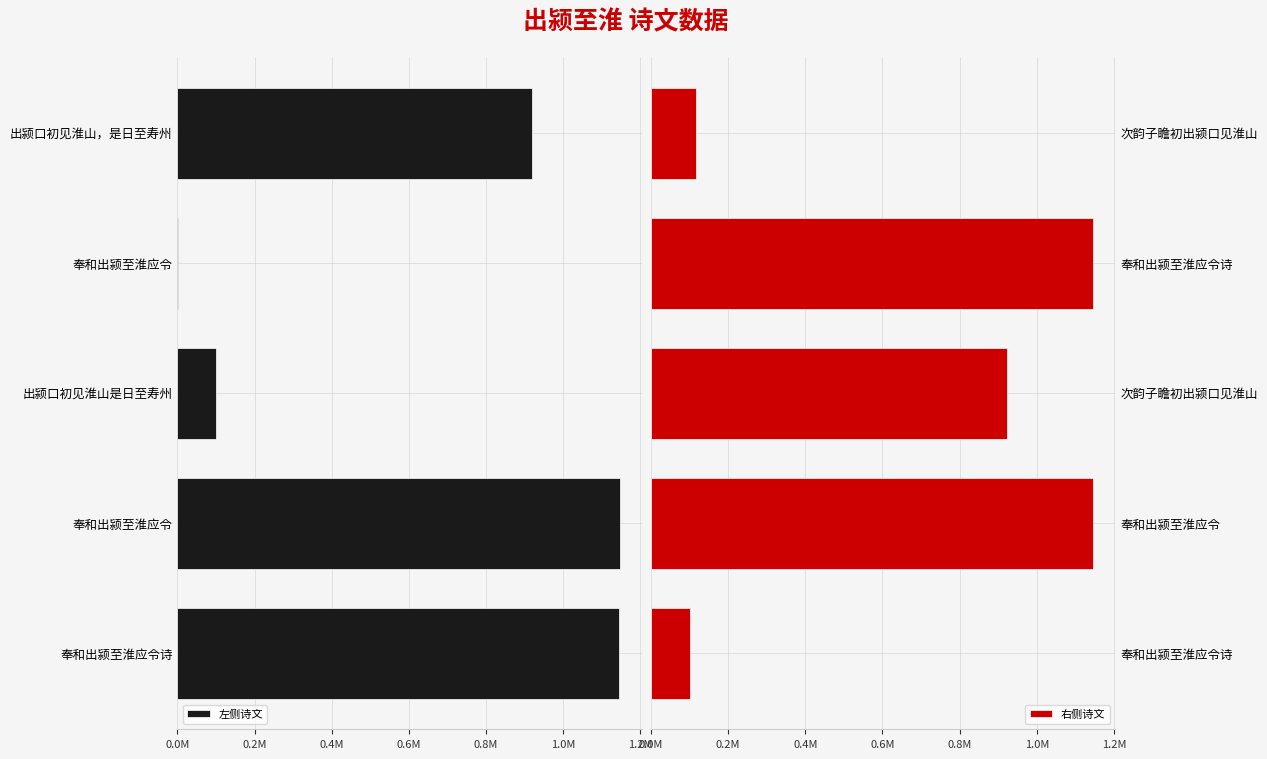

Reading left to right, extract all data points from this chart.

左侧诗文: -1145609	-1146316	-99675	-388	-920380
右侧诗文: 101588	1146245	923808	1145645	117658